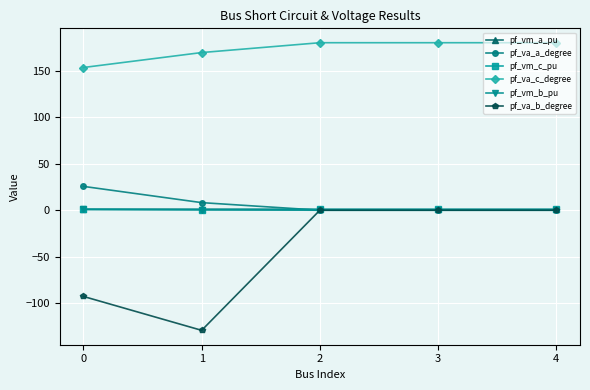

True or false: pf_vm_c_pu and pf_va_c_degree cross at least once.

False